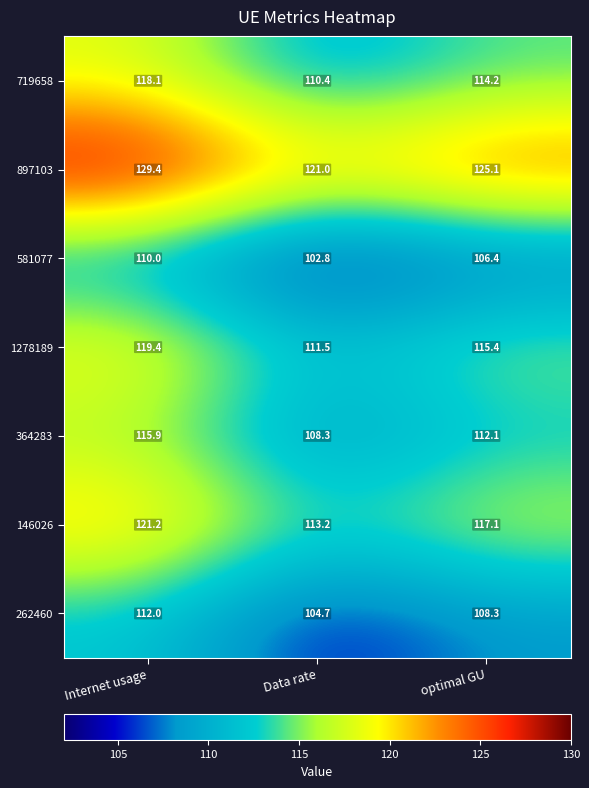

Reading right to left, list all the values displayed in this chart.

719658: 114.2	110.4	118.1
897103: 125.1	121.0	129.4
581077: 106.4	102.8	110.0
1278189: 115.4	111.5	119.4
364283: 112.1	108.3	115.9
146026: 117.1	113.2	121.2
262460: 108.3	104.7	112.0